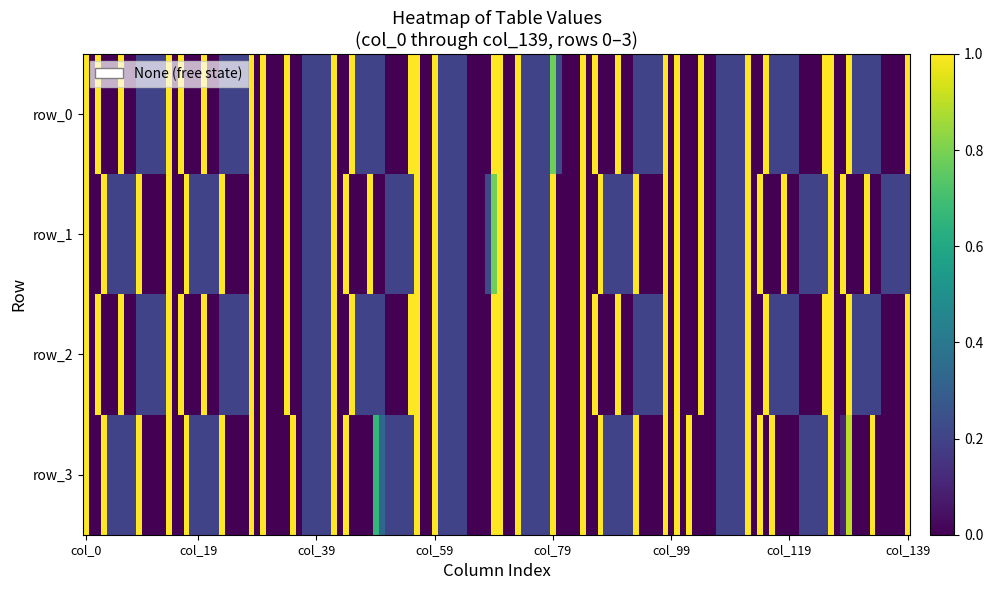

Which series has the widest spread of values?

row0